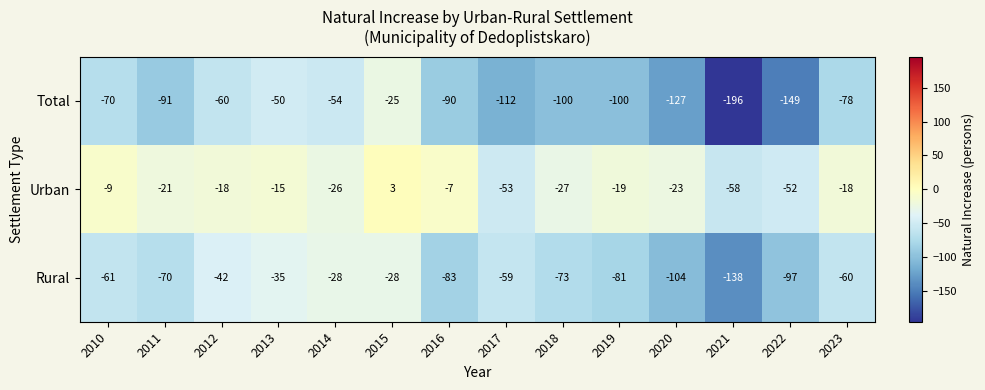

Which series has the largest range (max minus min)?

Total